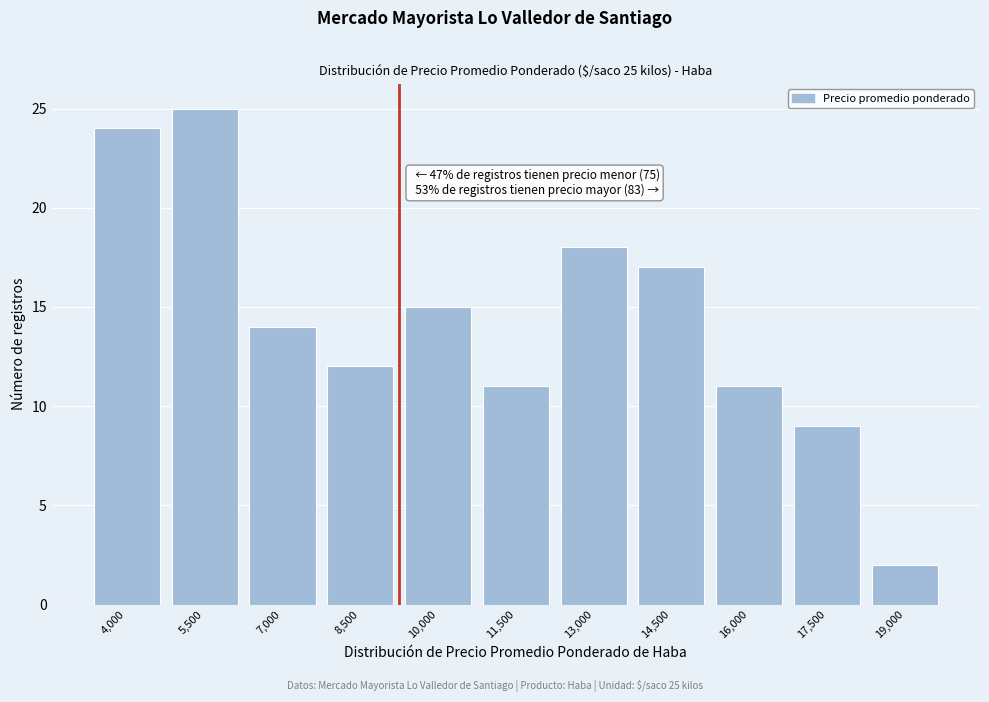

Reading right to left, extract all data points from this chart.

19,000=2	17,500=9	16,000=11	14,500=17	13,000=18	11,500=11	10,000=15	8,500=12	7,000=14	5,500=25	4,000=24